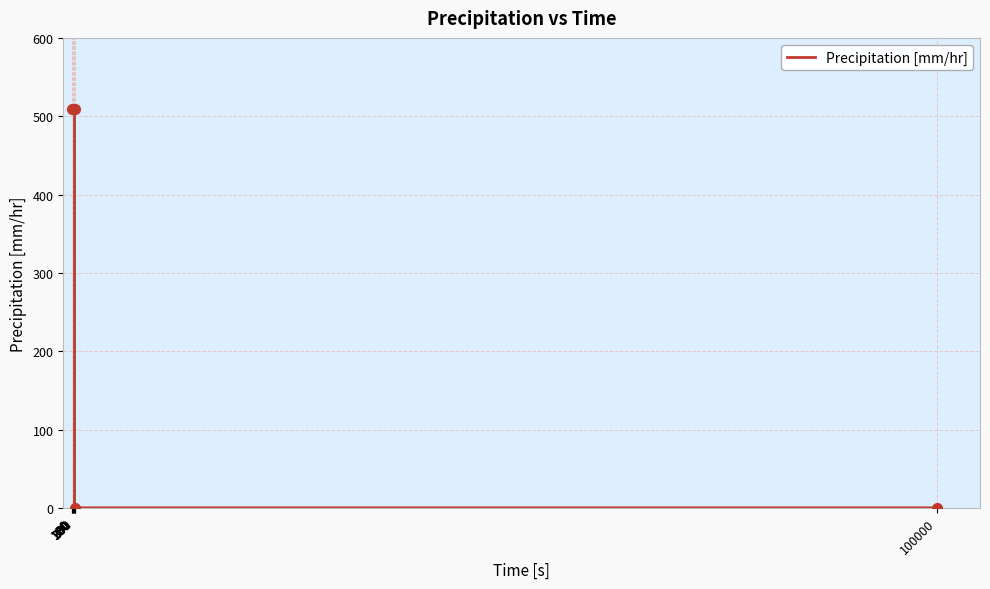

The chart shows a value of 794 at 60. True or false?

False